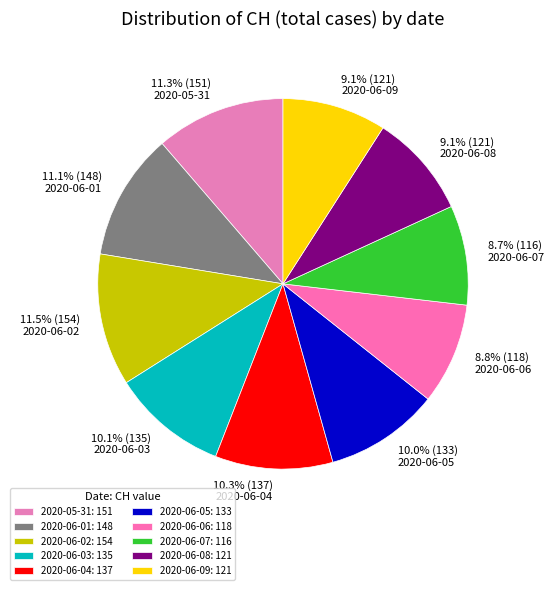

Is 9.1% (121) 2020-06-08 the majority of the pie?

No